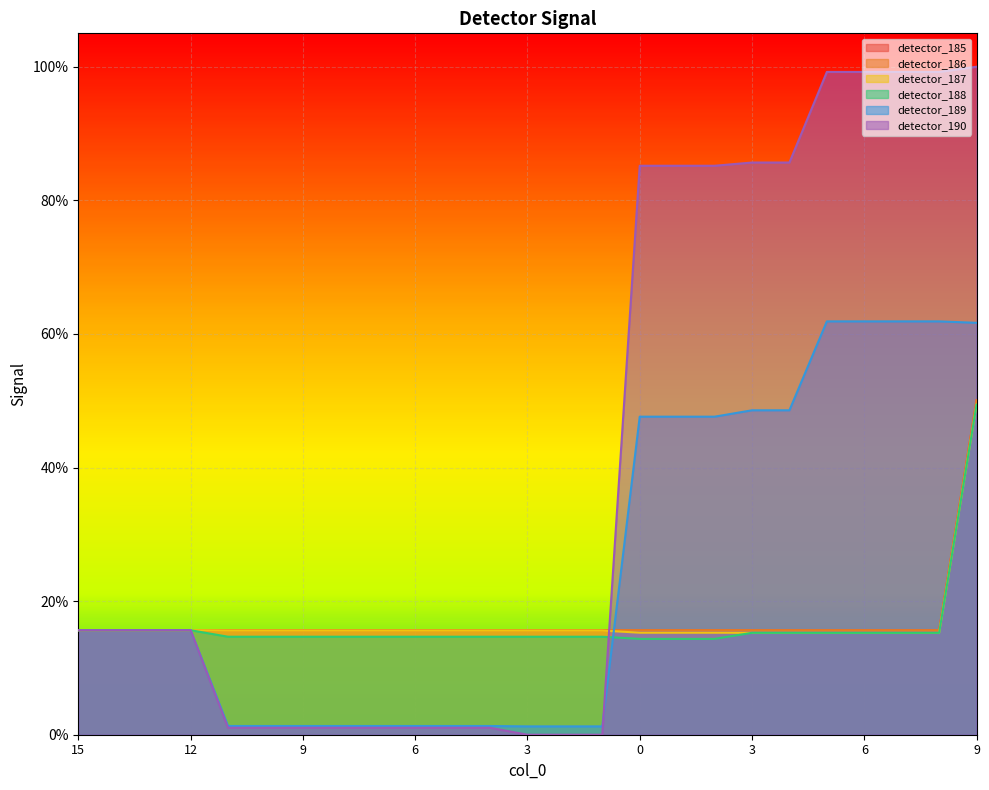

Reading left to right, what are all the values shown in this chart?

detector_185: 15=0.2	14=0.2	13=0.2	12=0.2	11=0.2	10=0.2	9=0.2	8=0.2	7=0.2	6=0.2	5=0.2	4=0.2	3=0.2	2=0.2	1=0.2	0=0.2	1=0.2	2=0.2	3=0.2	4=0.2	5=0.2	6=0.2	7=0.2	8=0.2	9=0.5
detector_186: 15=0.2	14=0.2	13=0.2	12=0.2	11=0.2	10=0.2	9=0.2	8=0.2	7=0.2	6=0.2	5=0.2	4=0.2	3=0.2	2=0.2	1=0.2	0=0.2	1=0.2	2=0.2	3=0.2	4=0.2	5=0.2	6=0.2	7=0.2	8=0.2	9=0.5
detector_187: 15=0.2	14=0.2	13=0.2	12=0.2	11=0.2	10=0.2	9=0.2	8=0.2	7=0.2	6=0.2	5=0.2	4=0.2	3=0.2	2=0.2	1=0.2	0=0.2	1=0.2	2=0.2	3=0.2	4=0.2	5=0.2	6=0.2	7=0.2	8=0.2	9=0.5
detector_188: 15=0.2	14=0.2	13=0.2	12=0.2	11=0.1	10=0.1	9=0.1	8=0.1	7=0.1	6=0.1	5=0.1	4=0.1	3=0.1	2=0.1	1=0.1	0=0.1	1=0.1	2=0.1	3=0.2	4=0.2	5=0.2	6=0.2	7=0.2	8=0.2	9=0.5
detector_189: 15=0.2	14=0.2	13=0.2	12=0.2	11=0.0	10=0.0	9=0.0	8=0.0	7=0.0	6=0.0	5=0.0	4=0.0	3=0.0	2=0.0	1=0.0	0=0.5	1=0.5	2=0.5	3=0.5	4=0.5	5=0.6	6=0.6	7=0.6	8=0.6	9=0.6
detector_190: 15=0.2	14=0.2	13=0.2	12=0.2	11=0.0	10=0.0	9=0.0	8=0.0	7=0.0	6=0.0	5=0.0	4=0.0	3=0.0	2=0.0	1=0.0	0=0.9	1=0.9	2=0.9	3=0.9	4=0.9	5=1.0	6=1.0	7=1.0	8=1.0	9=1.0